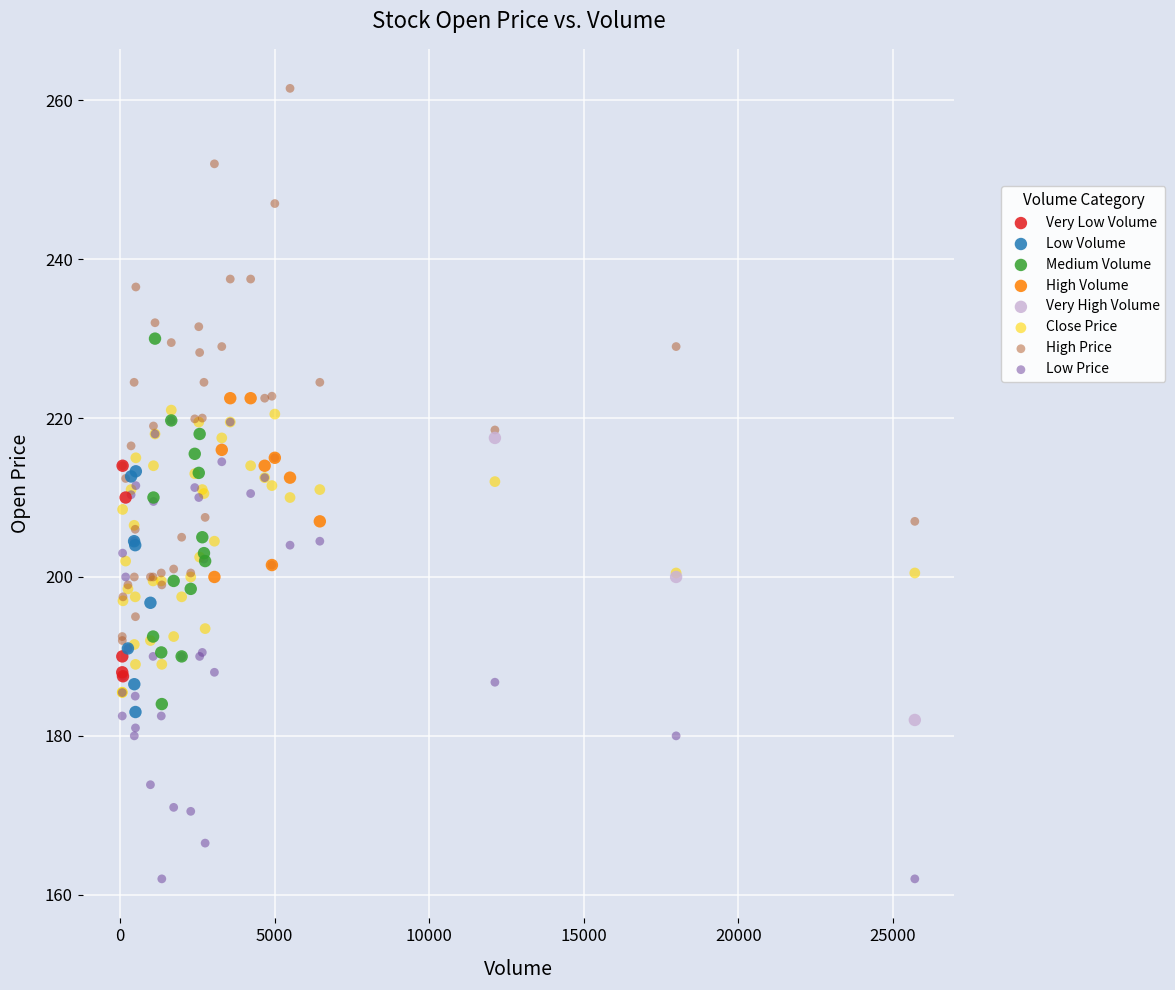

What are all the series names shown in the legend?

Very Low Volume, Low Volume, Medium Volume, High Volume, Very High Volume, Close Price, High Price, Low Price